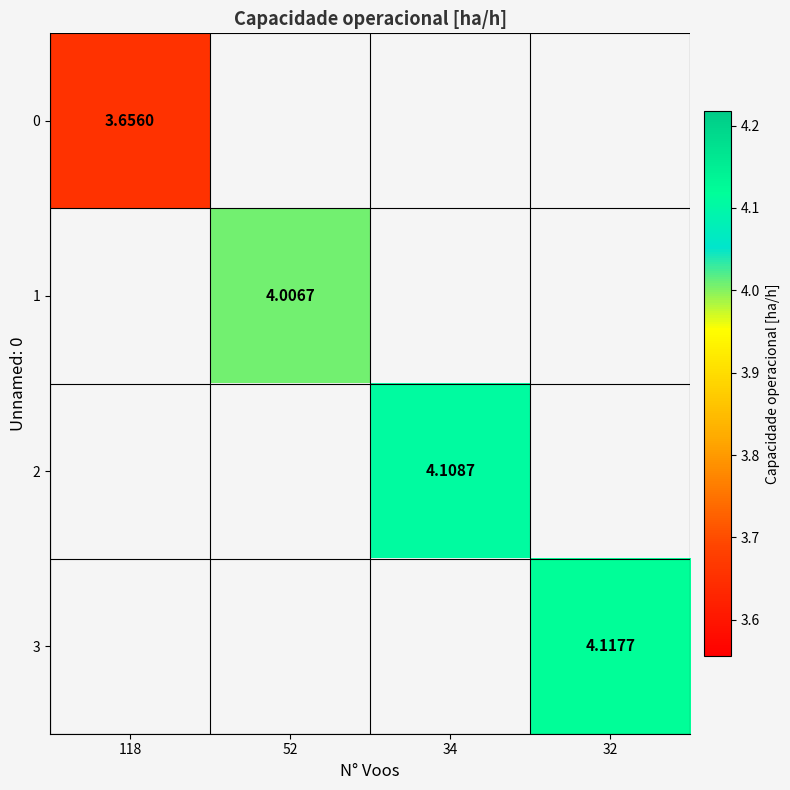

At which category does the chart reach its peak across all series?

32